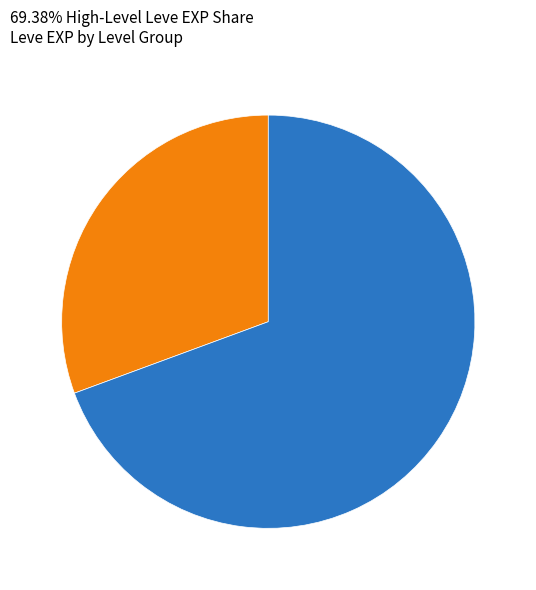

Does any single category account for the majority?

Yes